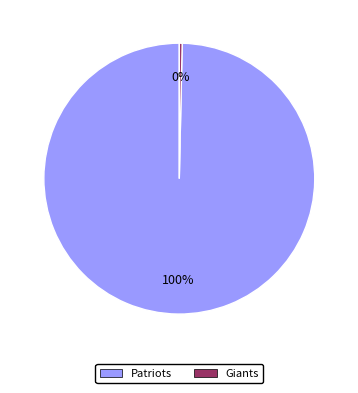

What is the largest slice in the pie chart?

Patriots